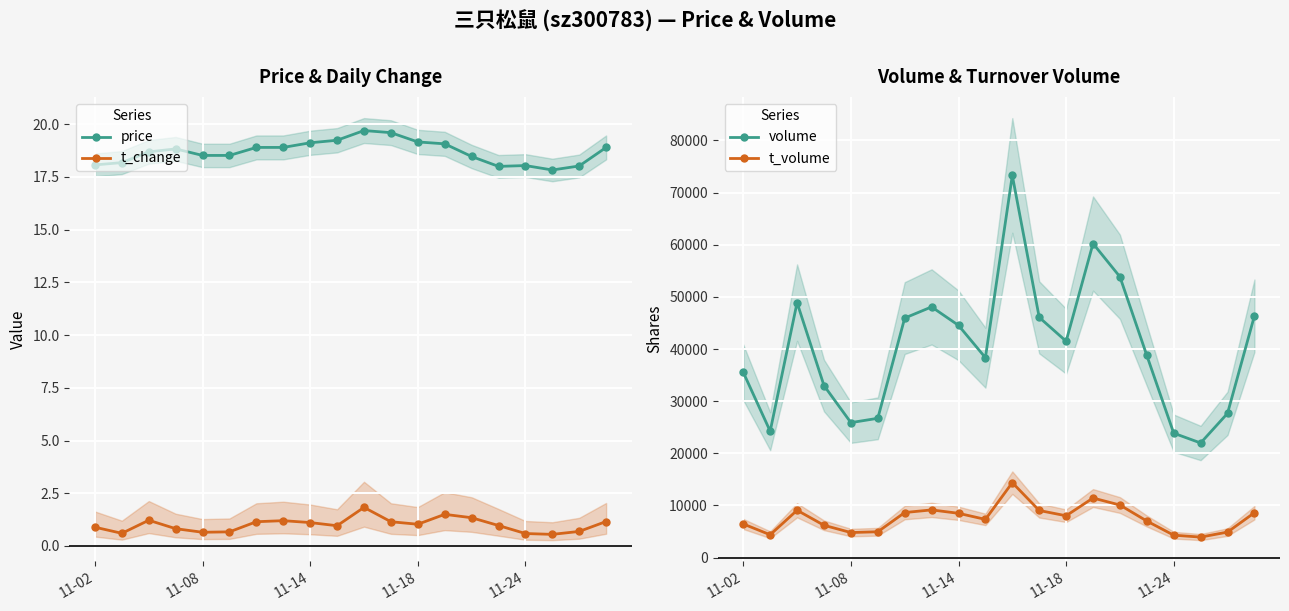

What position from the right is 11-02?

20